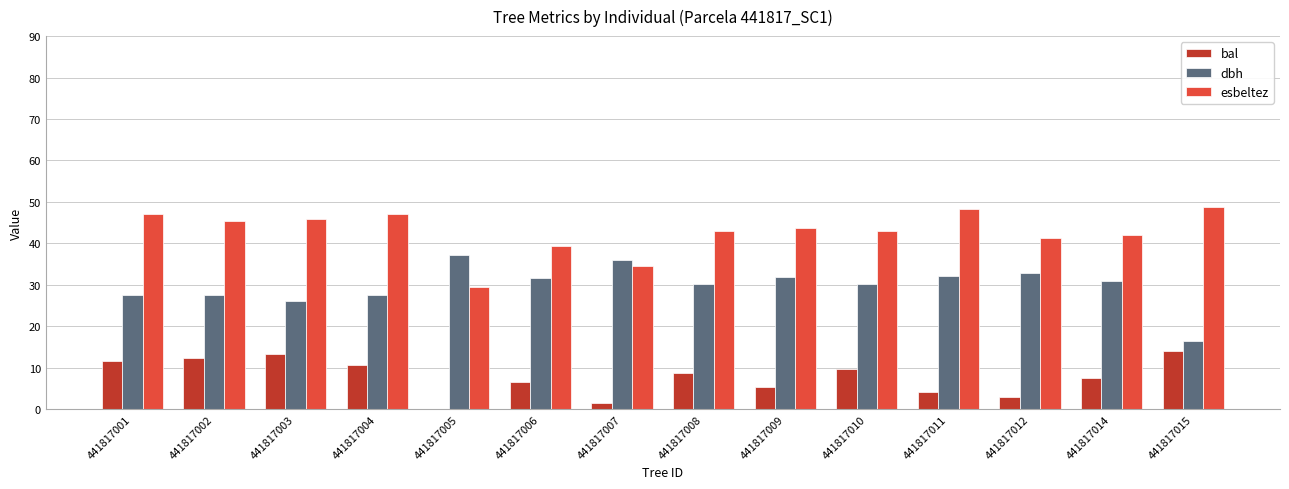

Which series has the largest total across all categories?

esbeltez